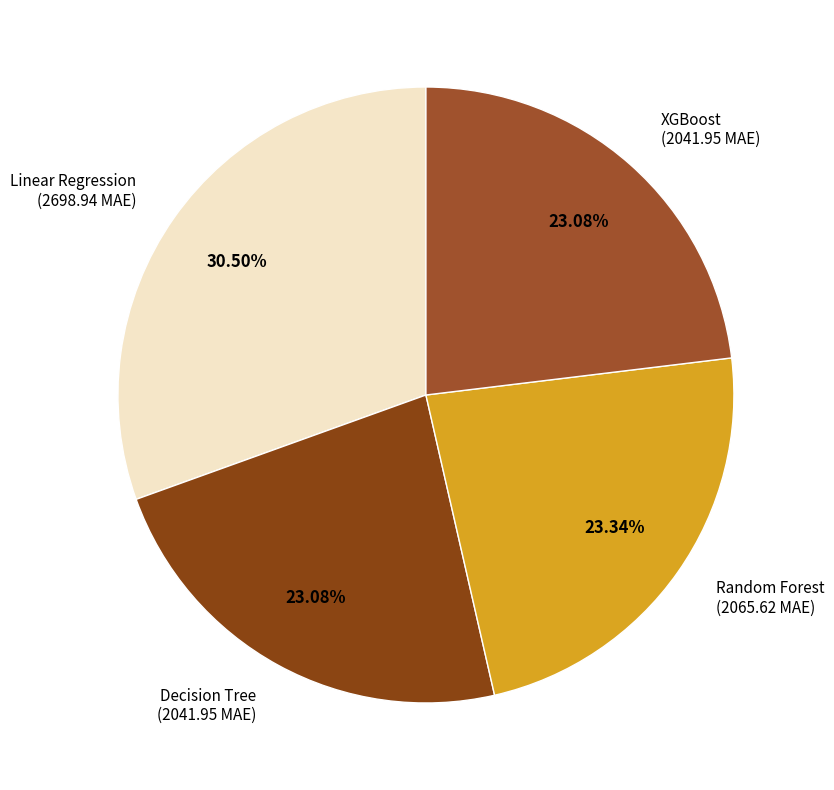

How many segments does this pie chart have?

4